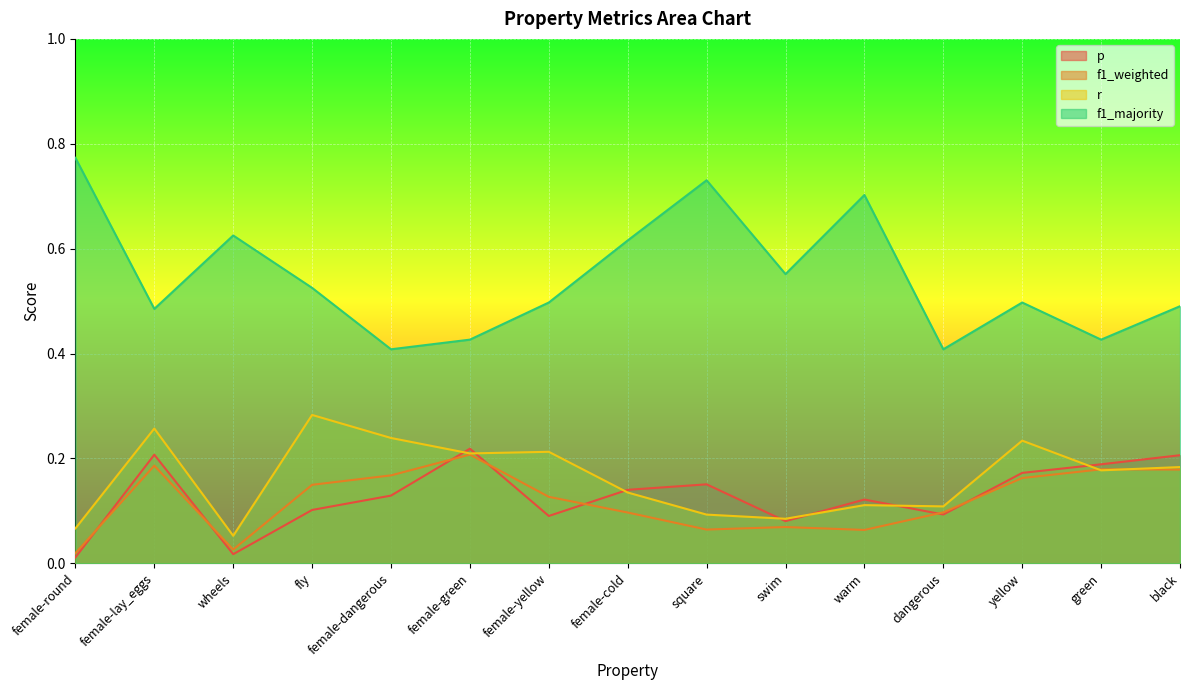

The value of r at female-lay_eggs is 0.1. True or false?

False